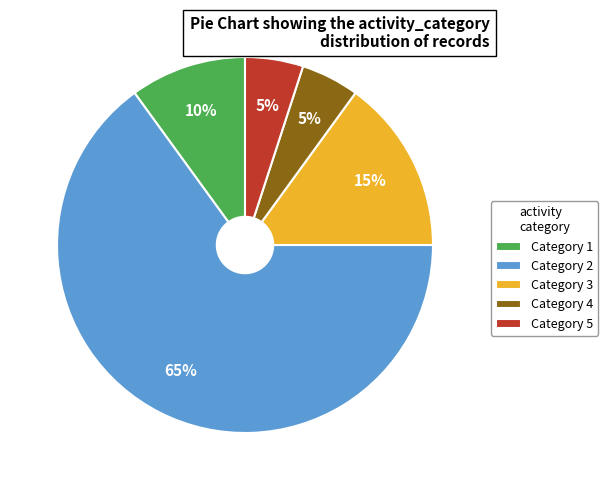

The Category 5 slice represents 5% of the pie. True or false?

True